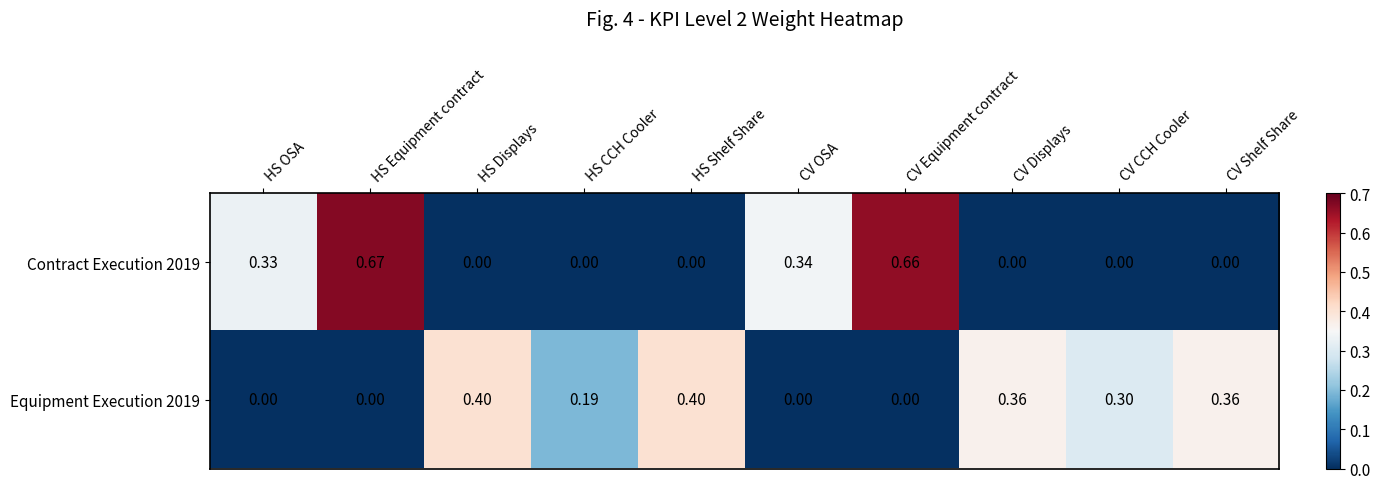

At which category does the chart reach its peak across all series?

HS Equipment contract